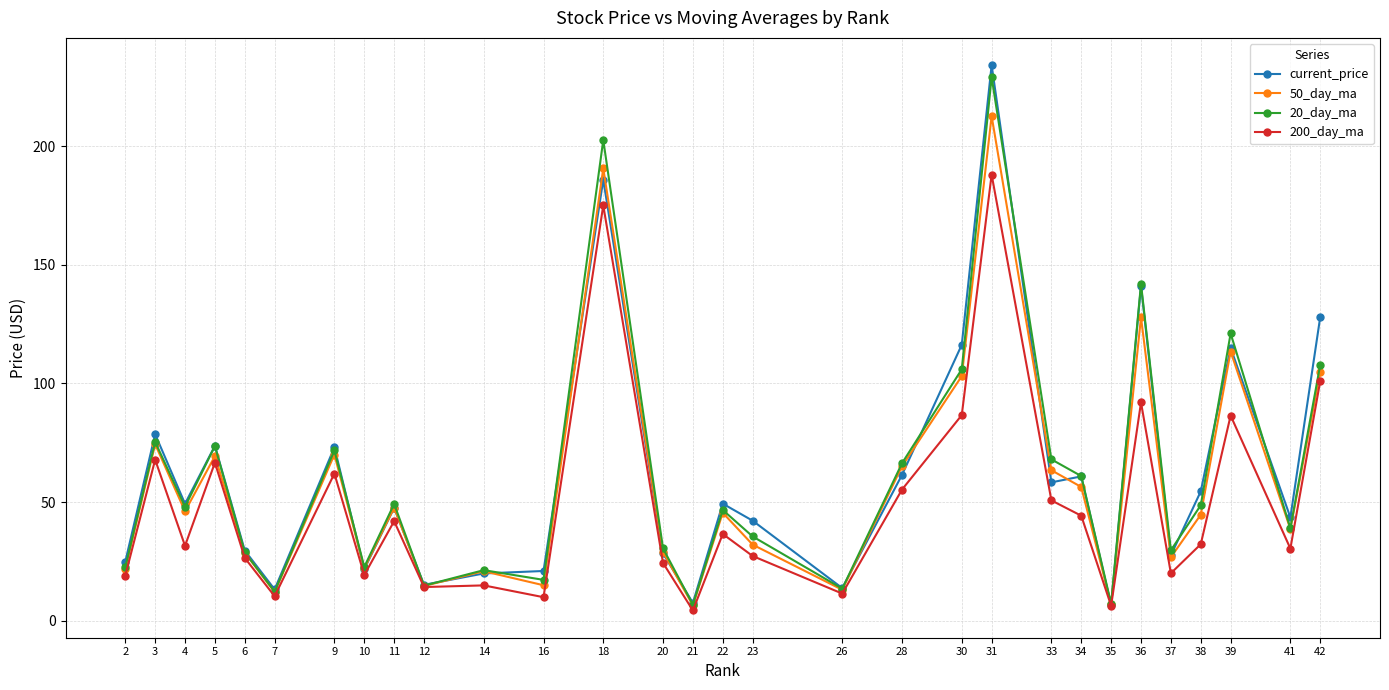

Where is the first local maximum for 50_day_ma?

3